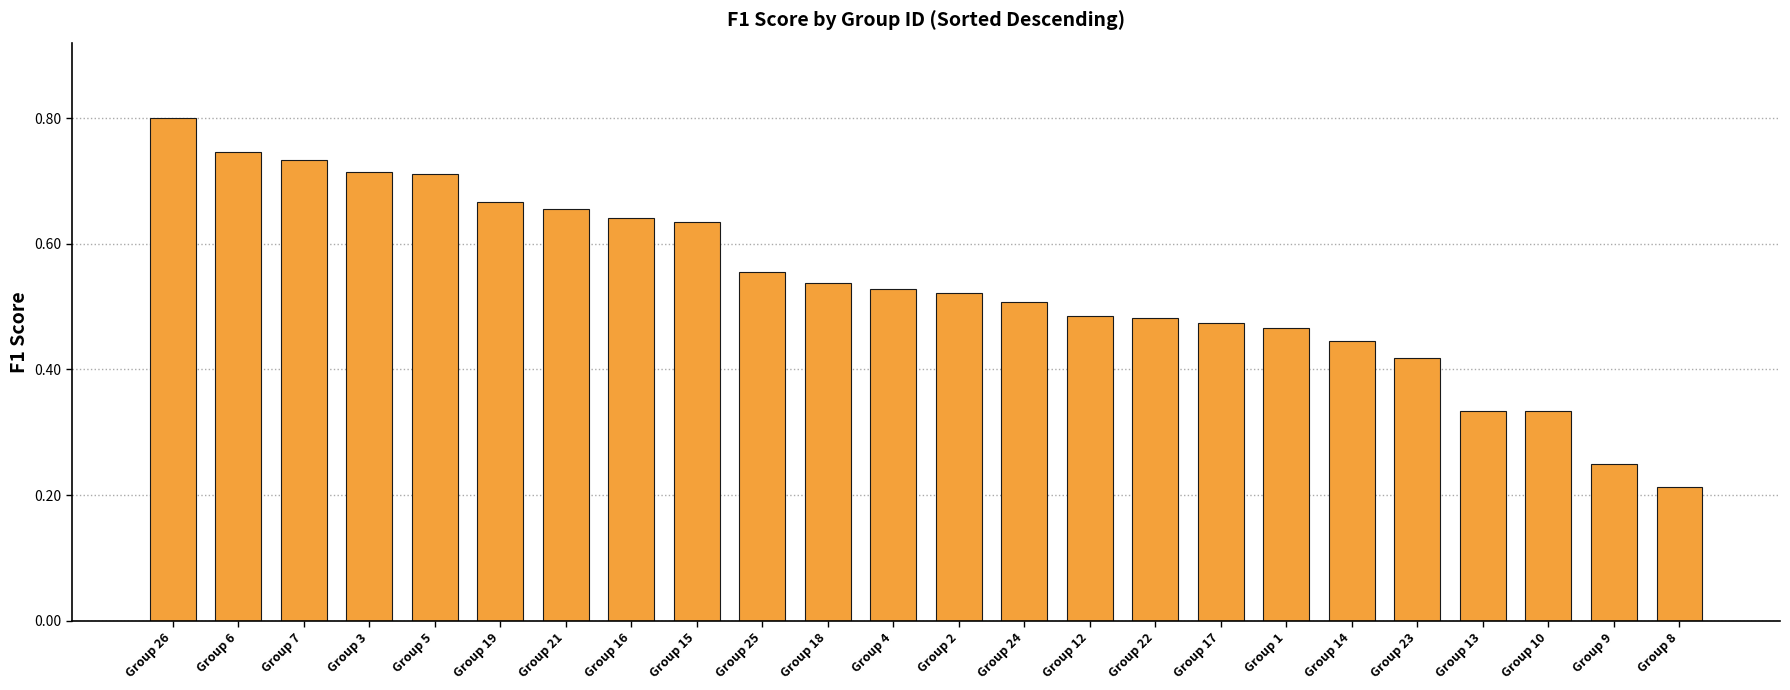

True or false: the data shows 0.4 at Group 5.

False